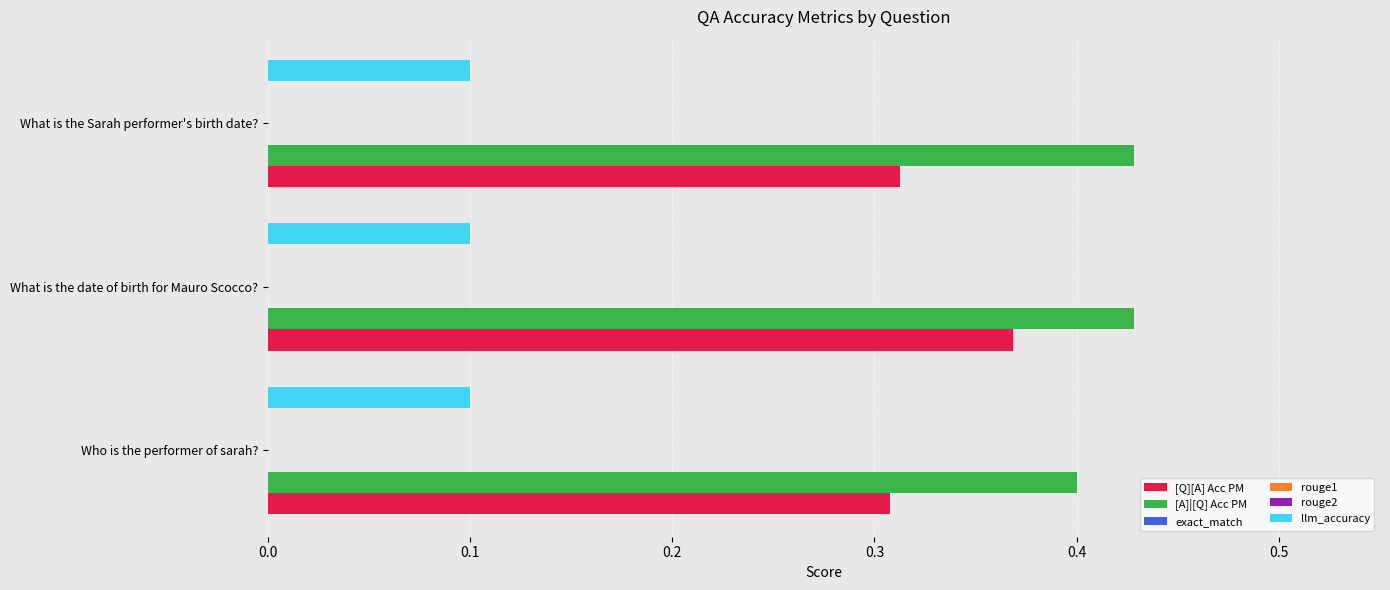

What are all the series names shown in the legend?

[Q][A] Acc PM, [A]|[Q] Acc PM, exact_match, rouge1, rouge2, llm_accuracy